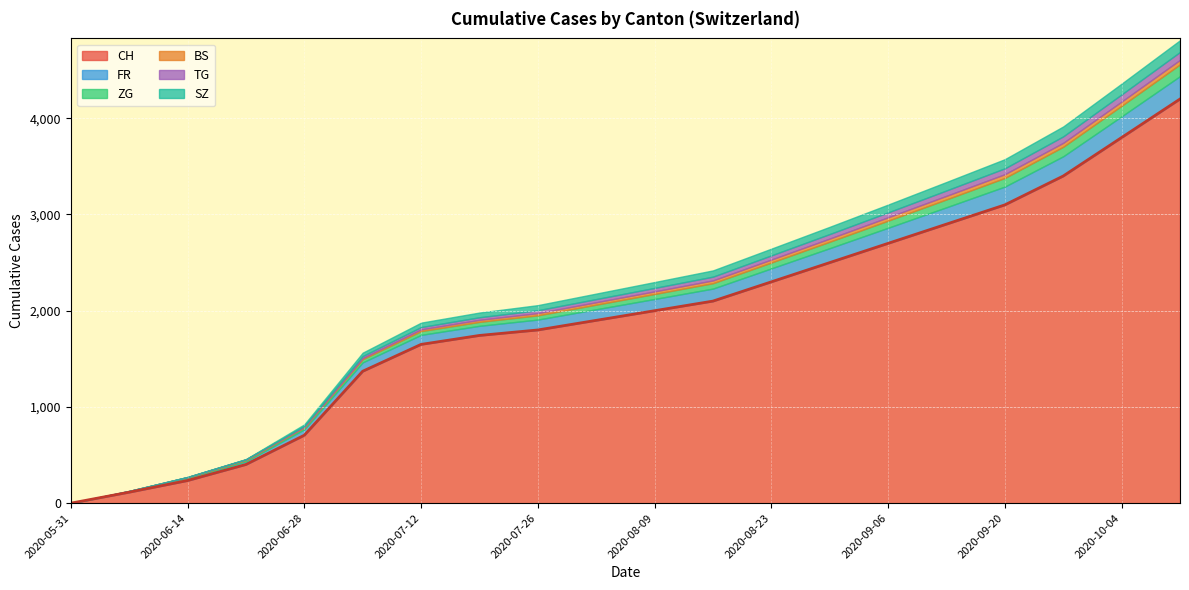

At 2020-09-06, list the series in order from largest to smallest.

CH, FR, SZ, ZG, TG, BS